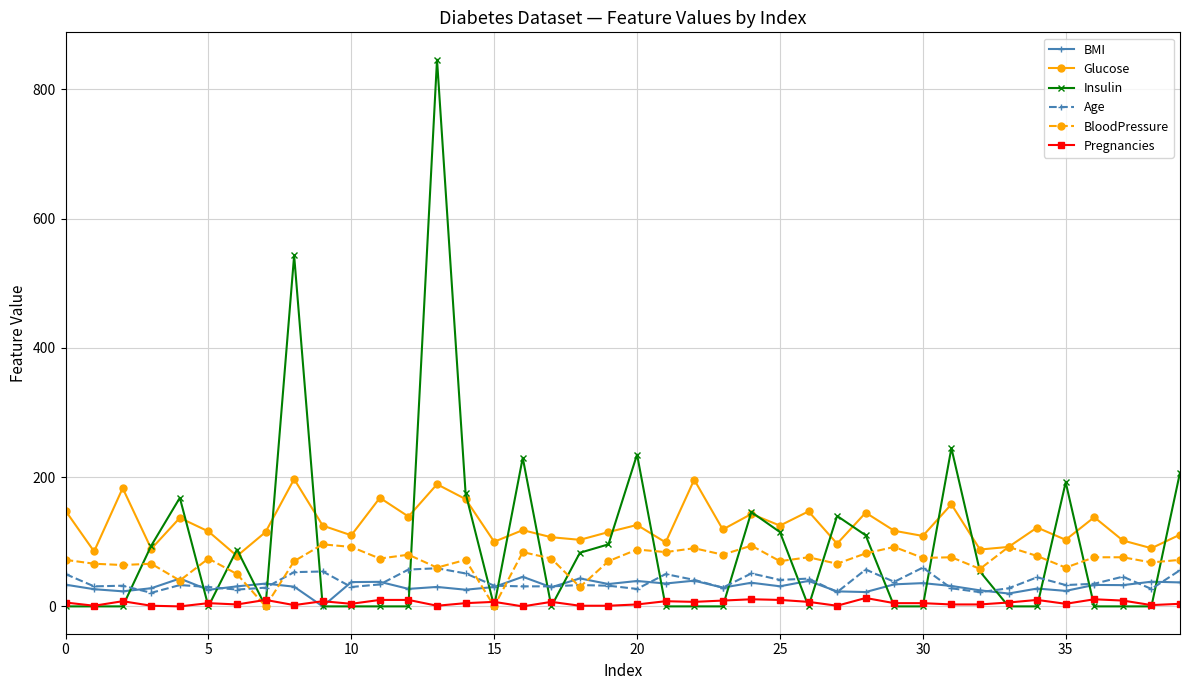

What is the value of the BloodPressure point at the 6th from the left?

74.0